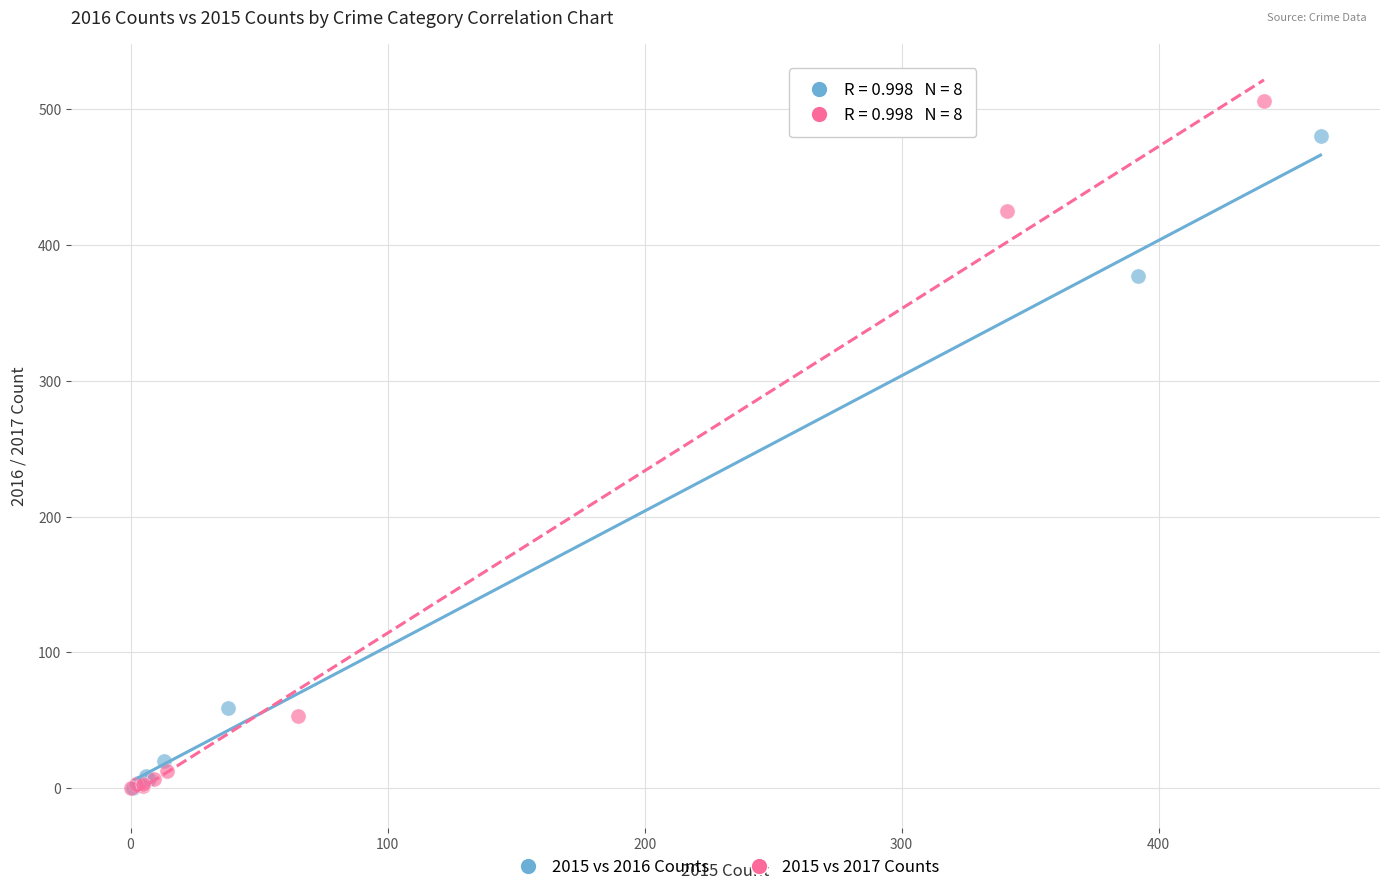

Which series has the largest Y range (max minus min)?

2015 vs 2017 Counts